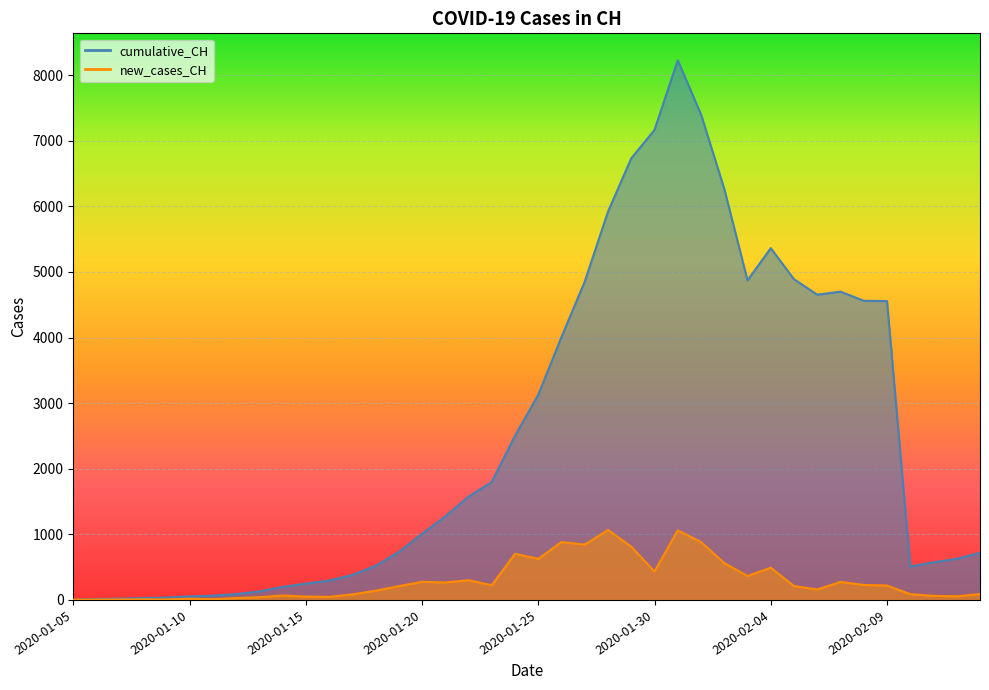

Is the value of new_cases_CH at 2020-01-25 greater than the value of cumulative_CH at 2020-01-15?

Yes